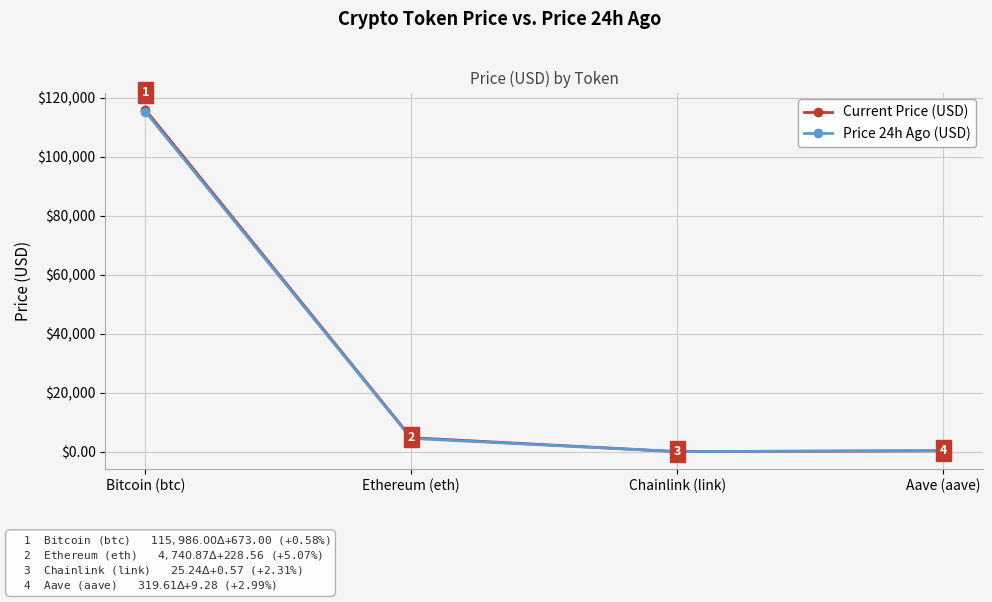

Is the value of Price 24h Ago (USD) at Aave (aave) greater than the value of Current Price (USD) at Chainlink (link)?

Yes